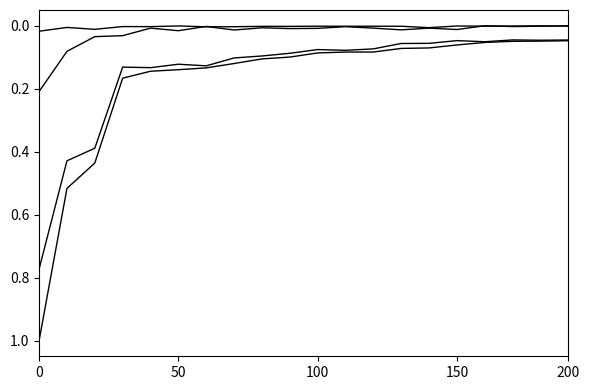

Is this an area chart (filled region under the line)?

No